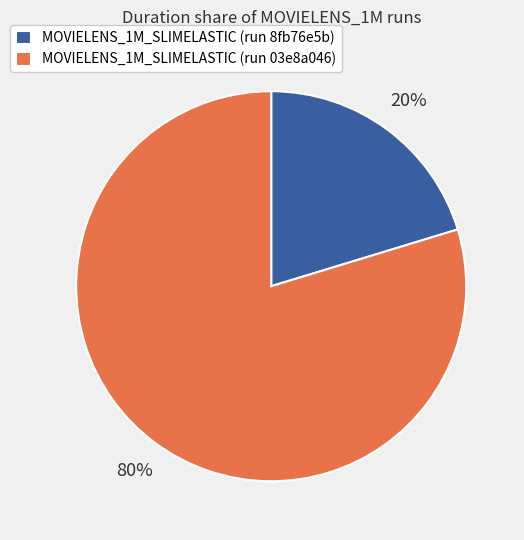

To the nearest percent, what is the average slice percentage?

50%